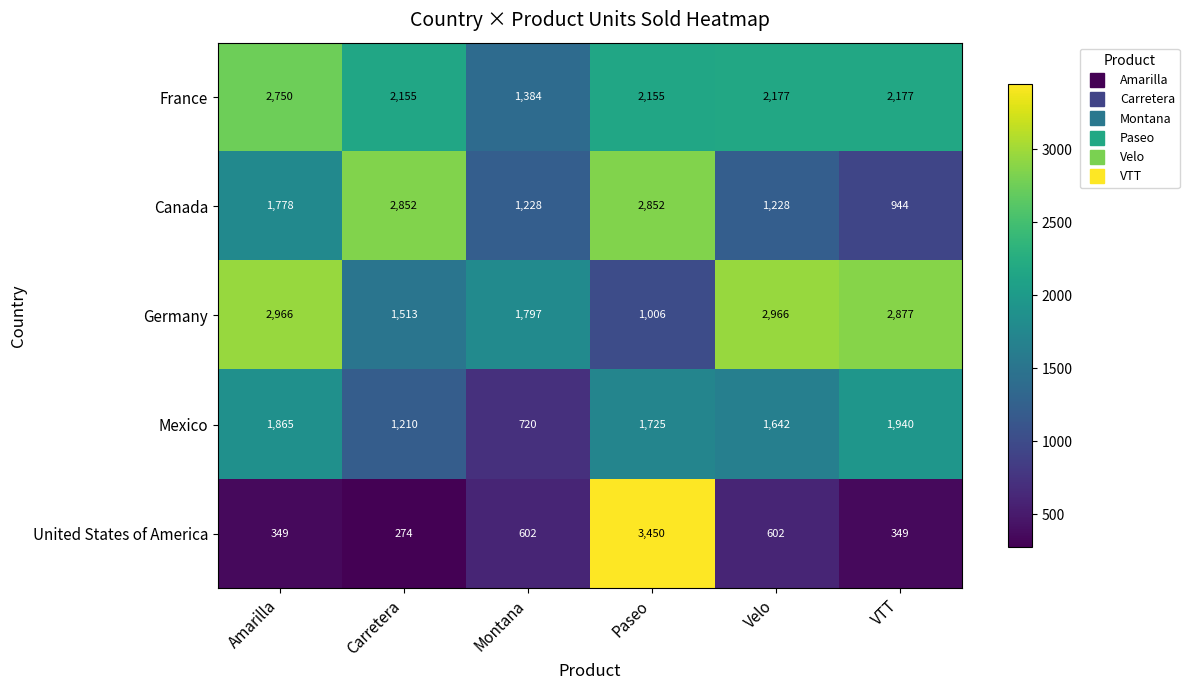

What is the difference between the United States of America values at VTT and Velo?

253